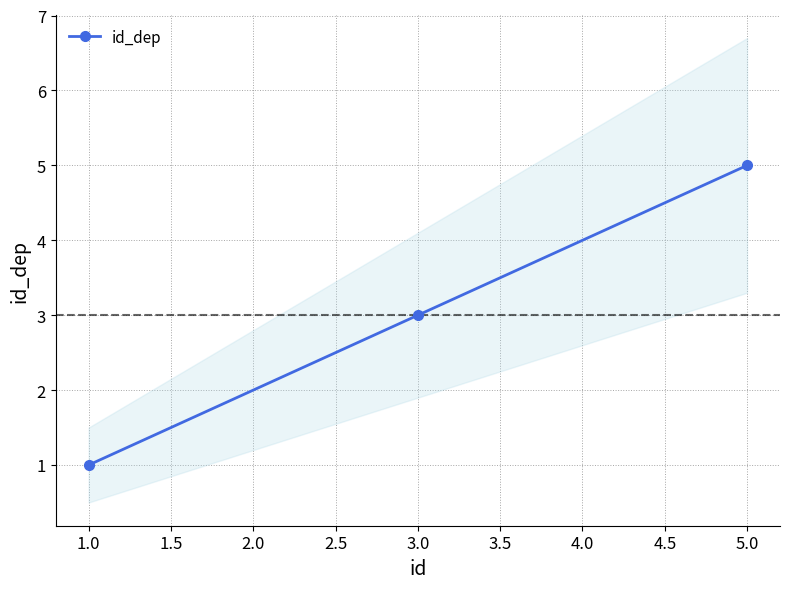

Rank the categories by id_dep value from lowest to highest.

1.0, 3.0, 5.0